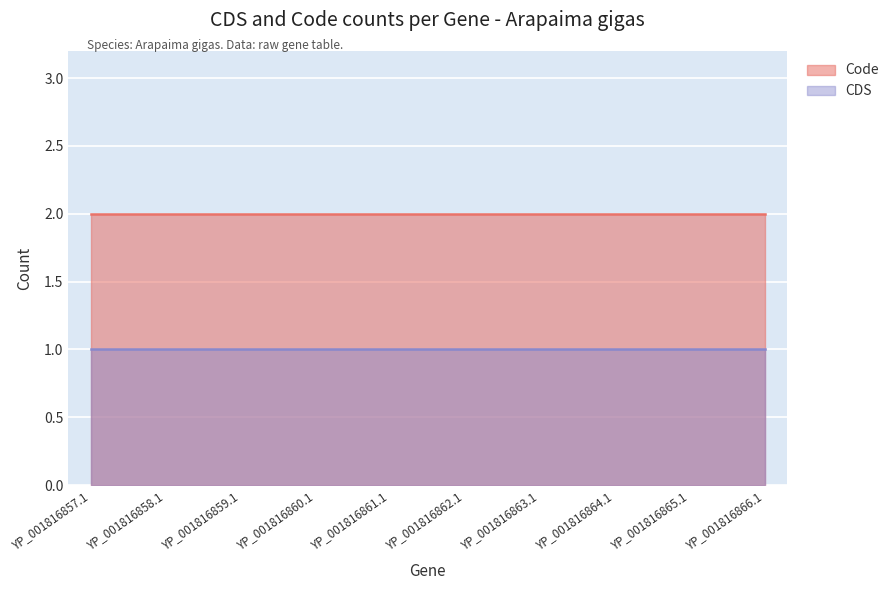

List the labels in order of CDS value, largest first.

YP_001816857.1, YP_001816858.1, YP_001816859.1, YP_001816860.1, YP_001816861.1, YP_001816862.1, YP_001816863.1, YP_001816864.1, YP_001816865.1, YP_001816866.1